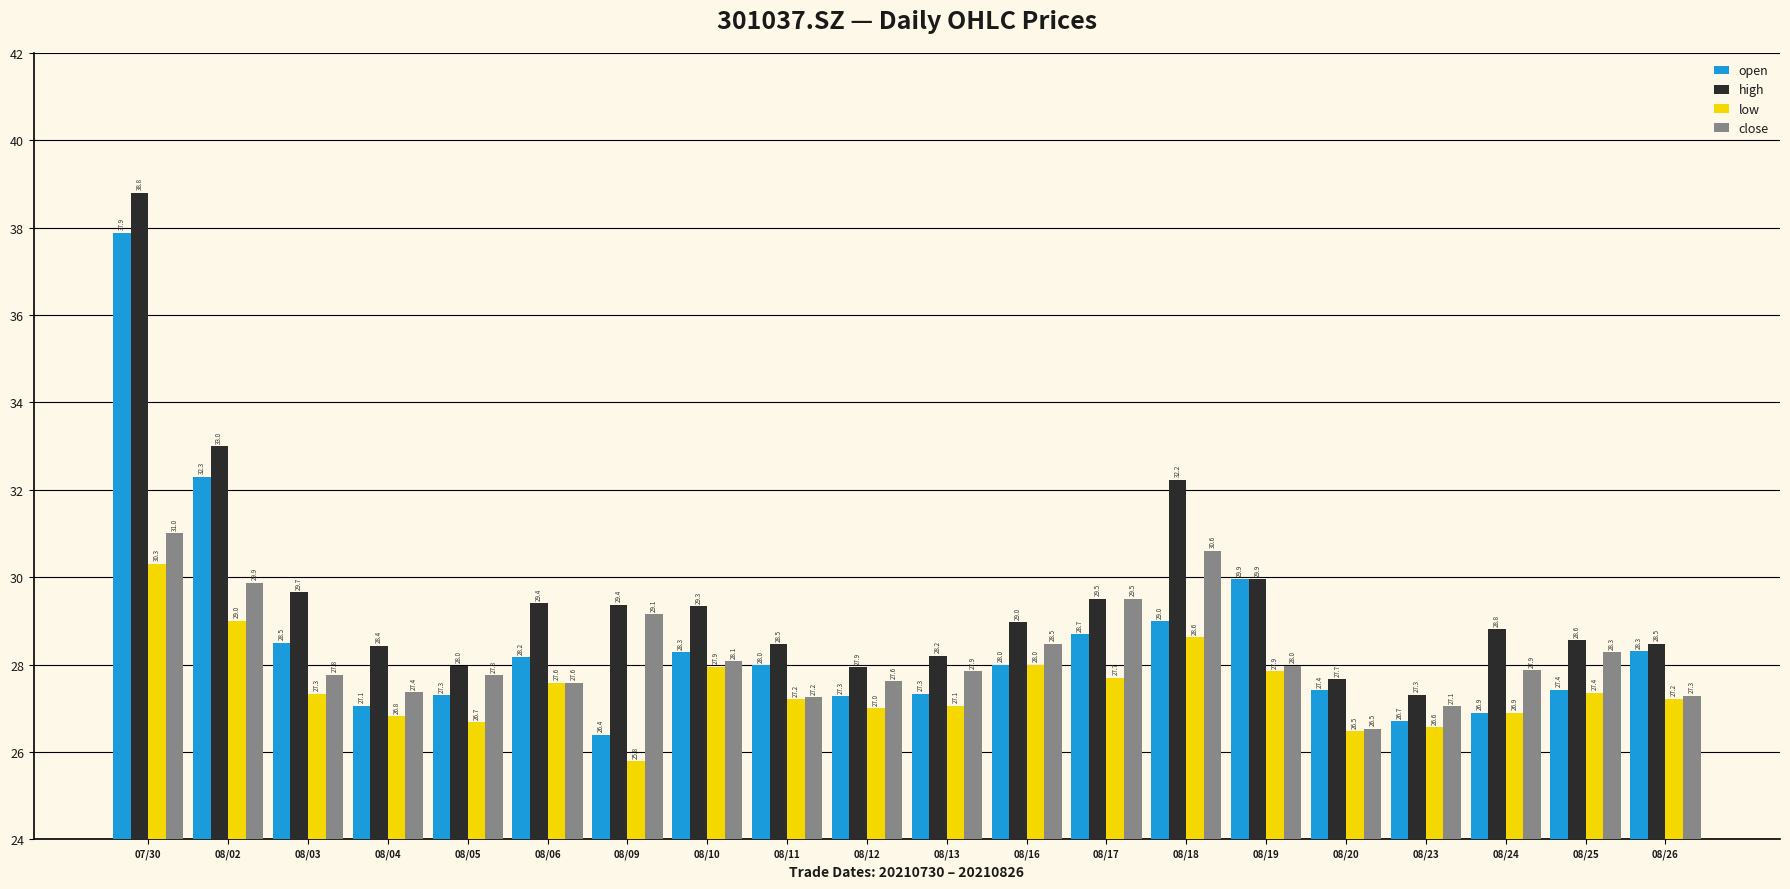

At how many categories does at least one series exceed 28?

16